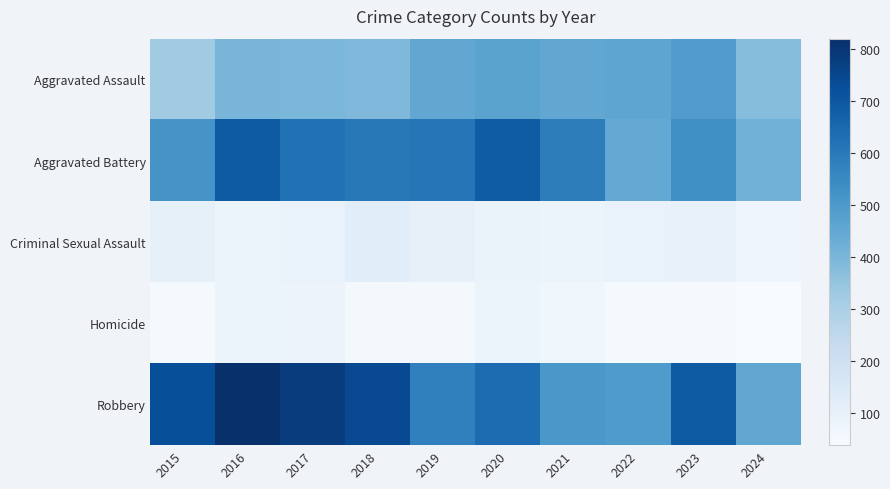

What is the minimum value shown in the chart?

39